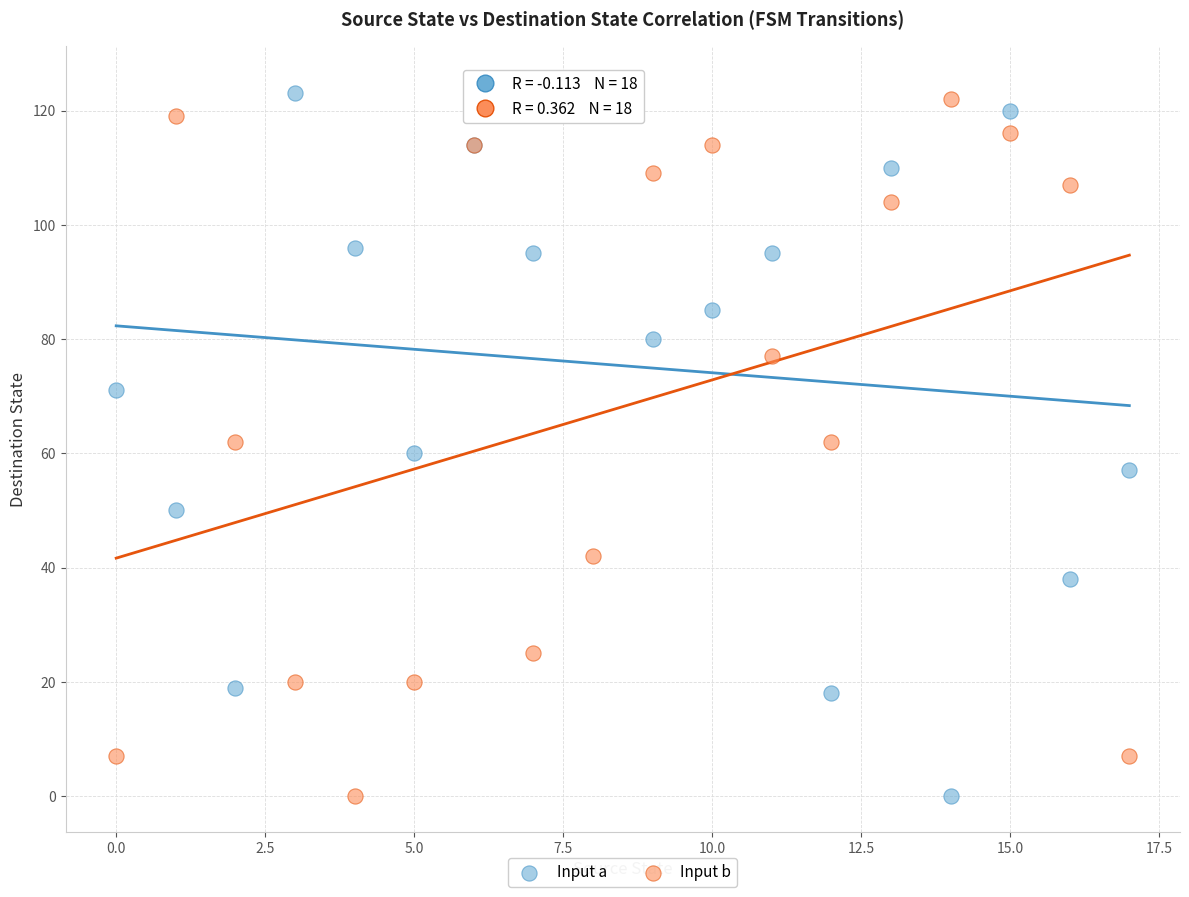

What are all the series names shown in the legend?

Input a, Input b